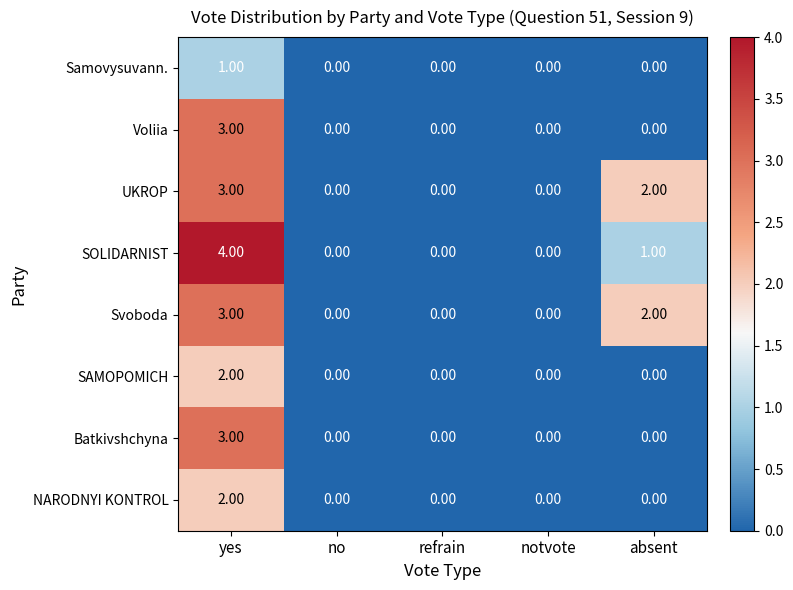

Which label corresponds to the largest value in the chart?

yes